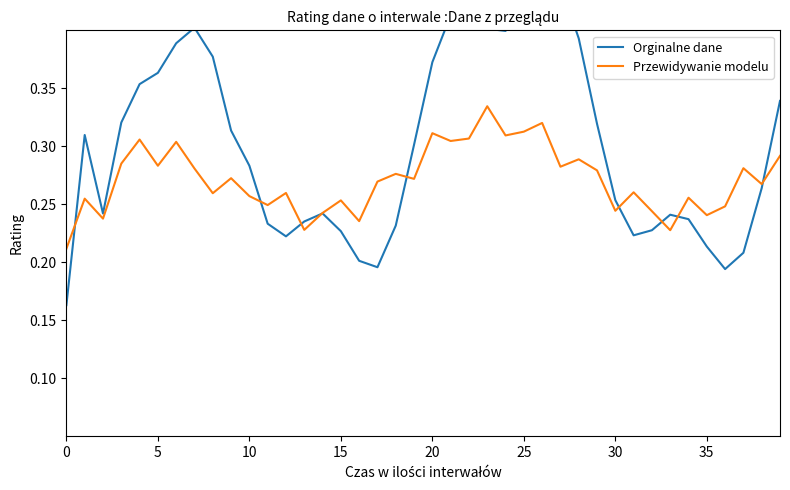

Read the Przewidywanie modelu value at 20.

0.3